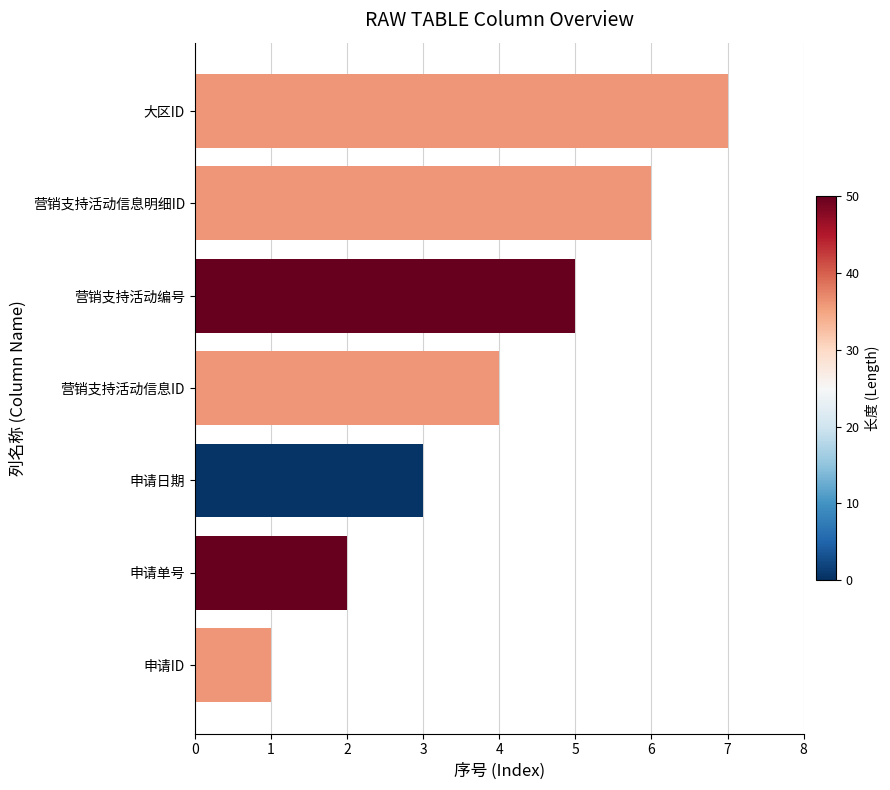

Is it true that the value at 大区ID is 7?

True